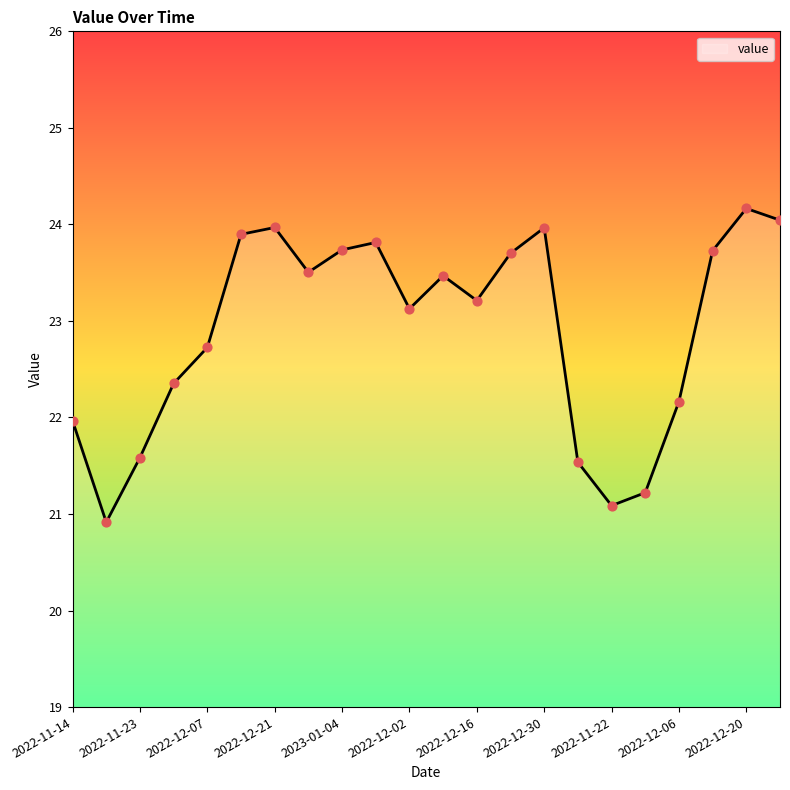

What is the smallest value displayed?

20.9